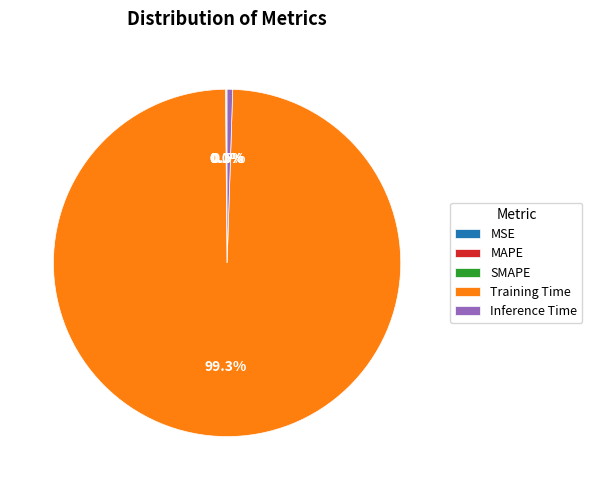

What is the largest slice in the pie chart?

Training Time